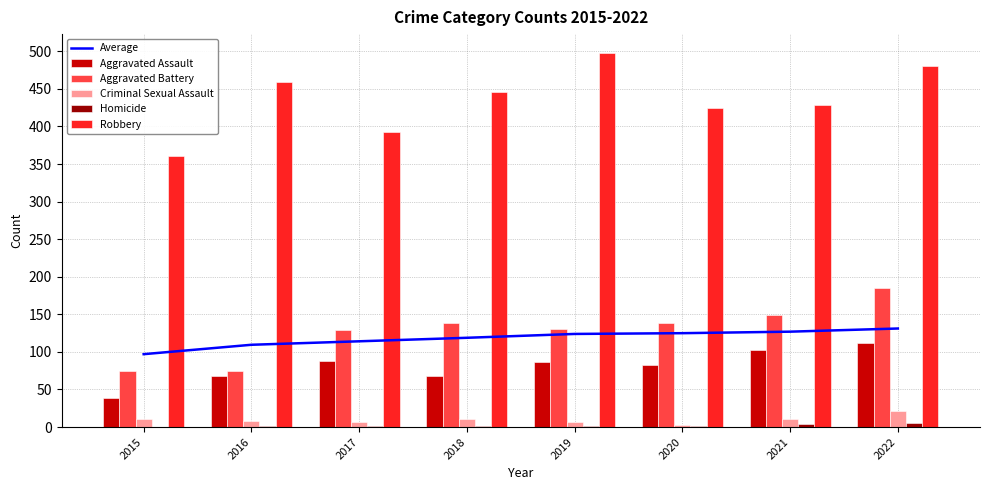

What is the maximum value for Average?

131.2